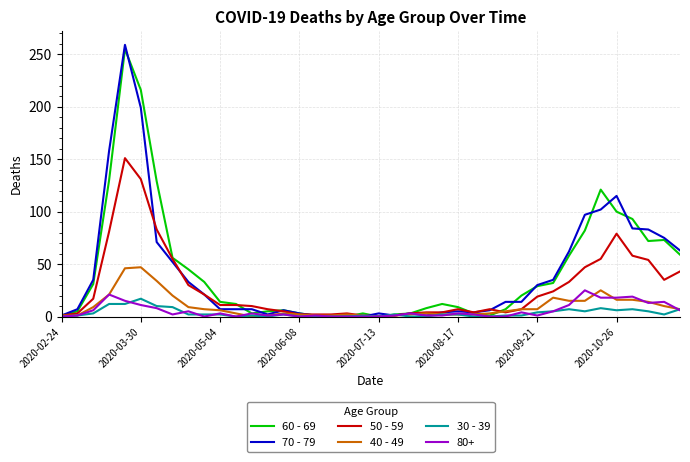

True or false: 70 - 79 and 60 - 69 intersect in this chart.

True